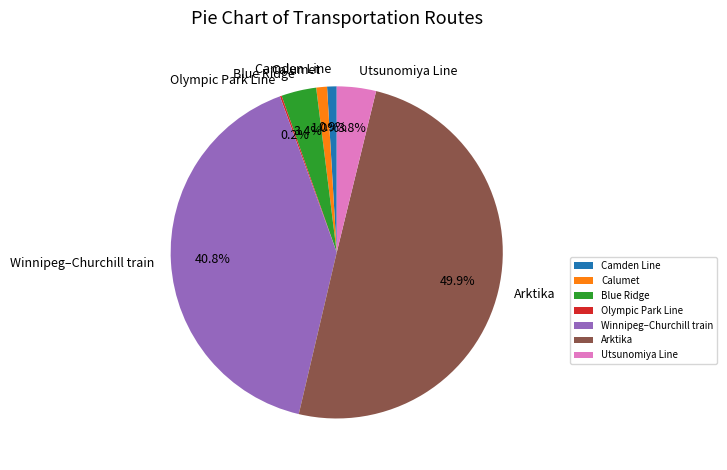

Is the sum of Calumet and Arktika greater than half?

Yes